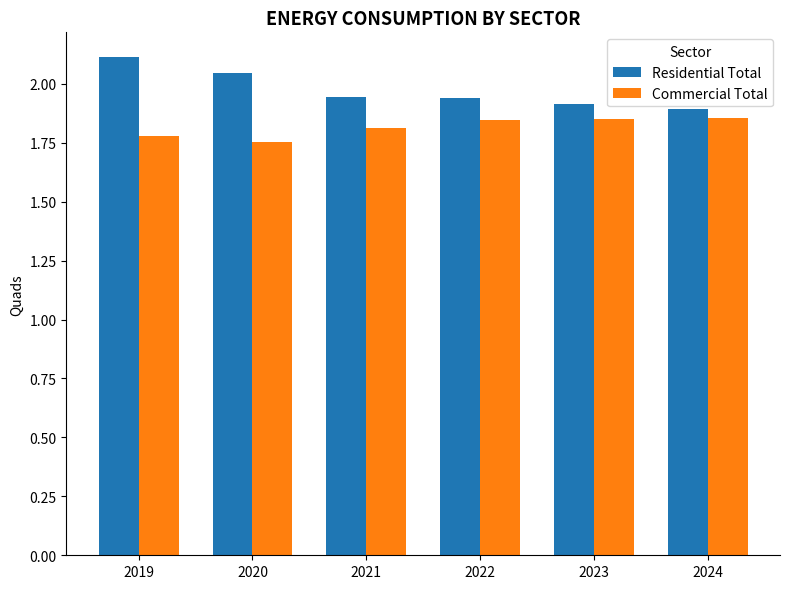

How many Commercial Total values are between 1 and 2?

6